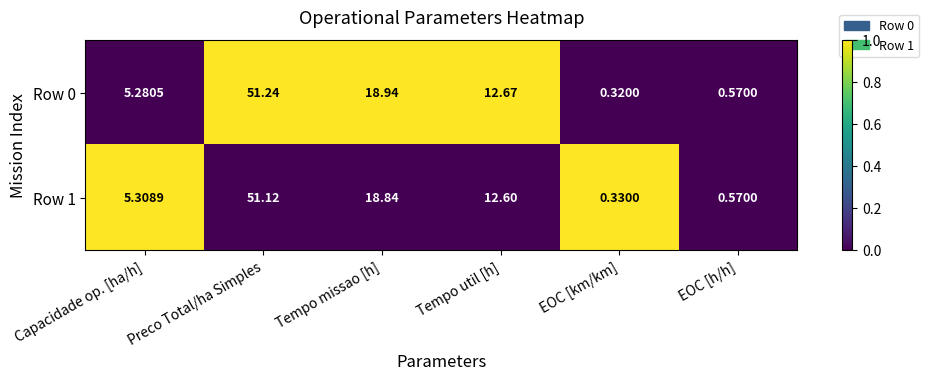

How many categories are shown in the chart?

6